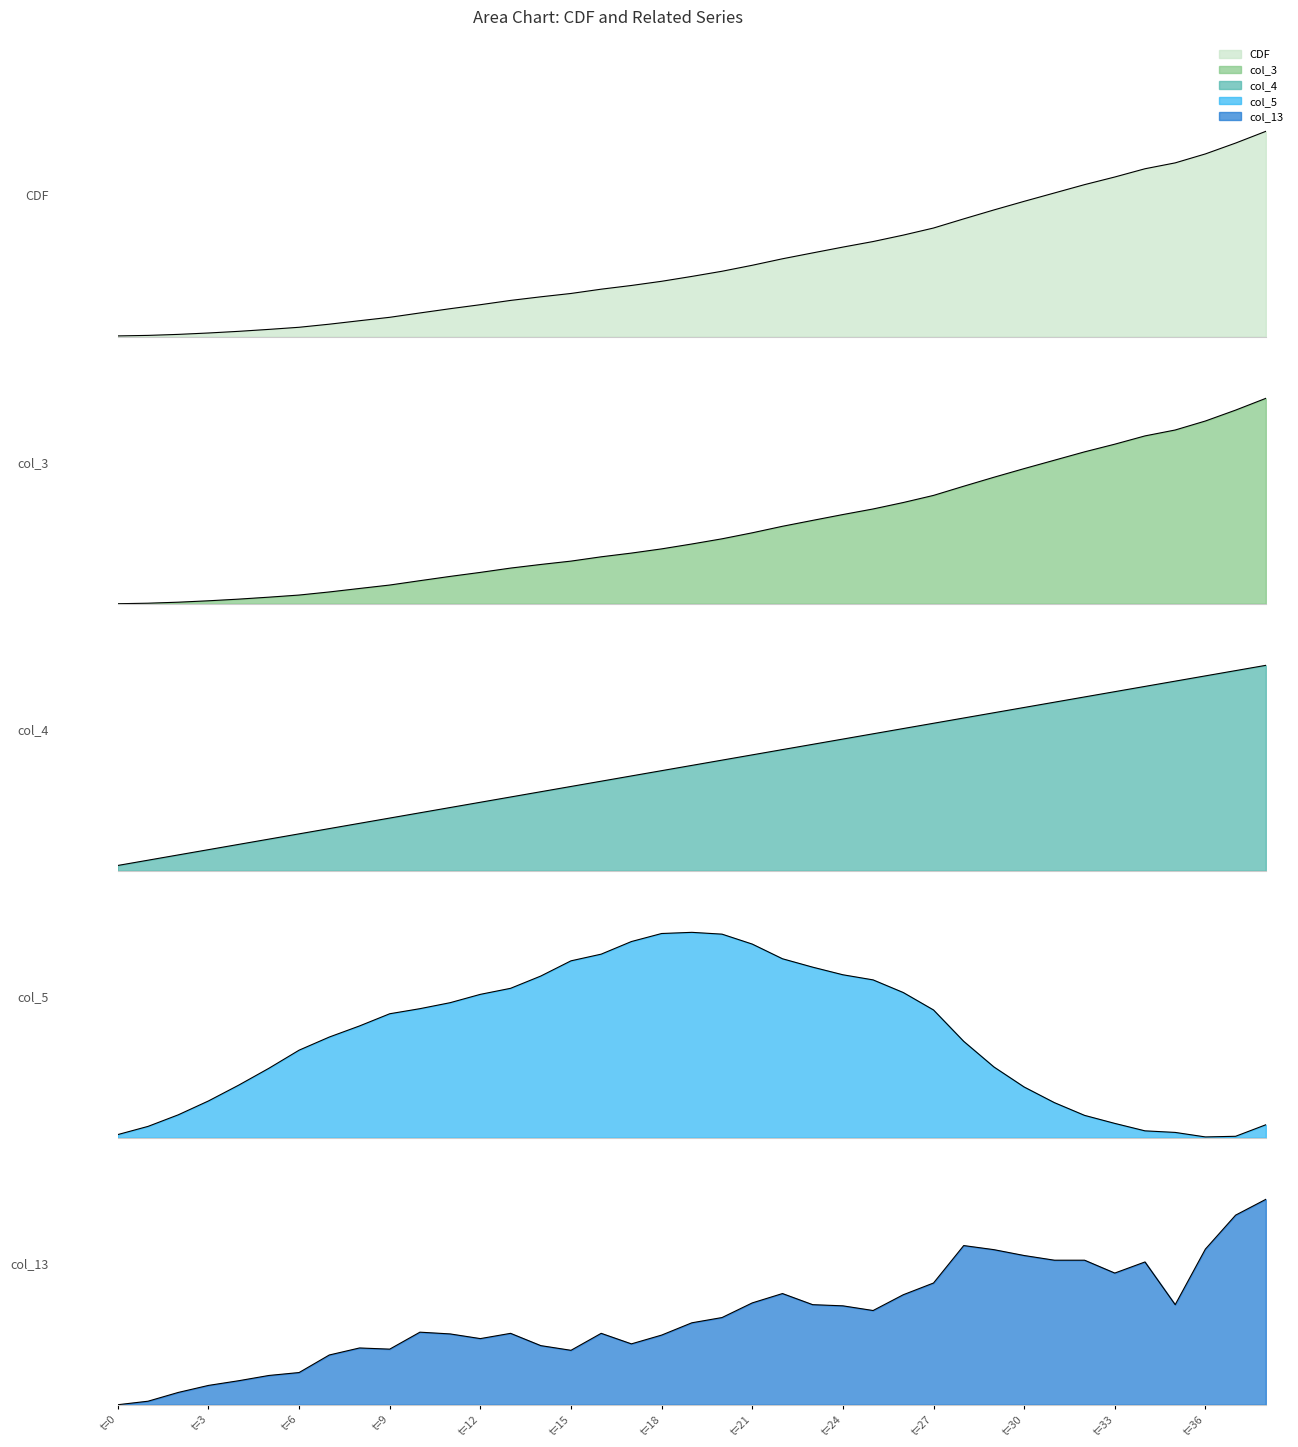

Which series has the largest total across all categories?

col_4